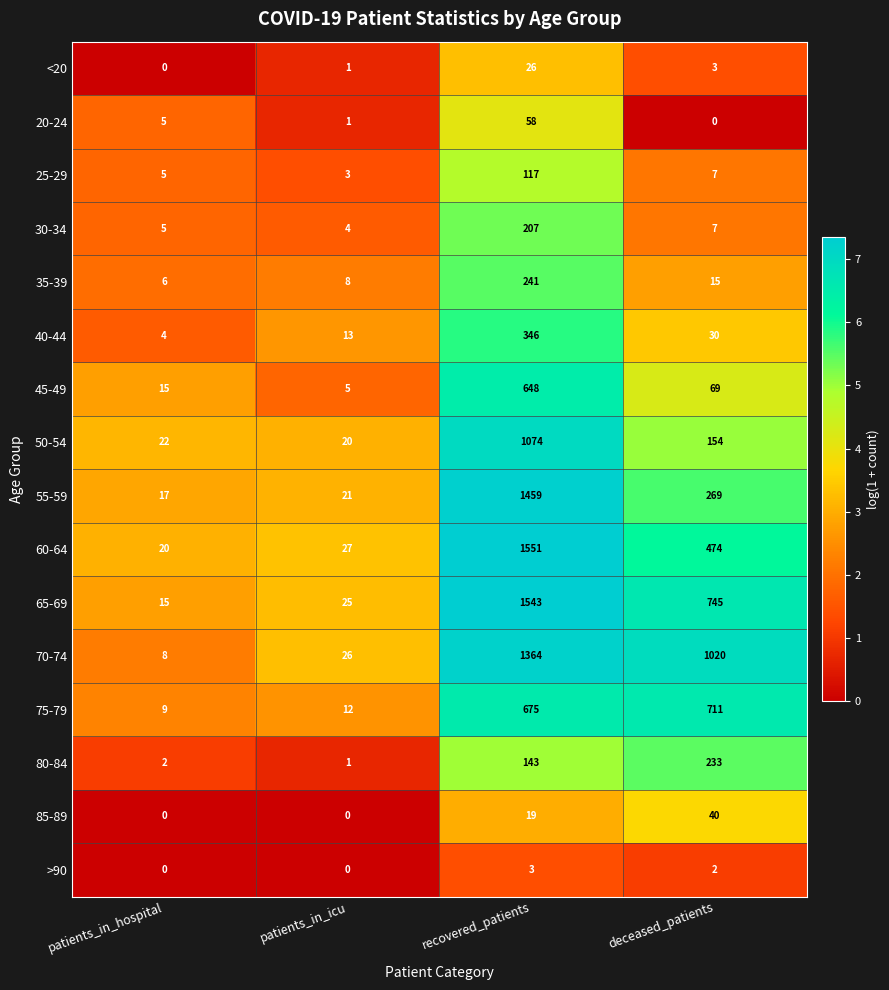

The >90 series shows -1 at patients_in_hospital. True or false?

False